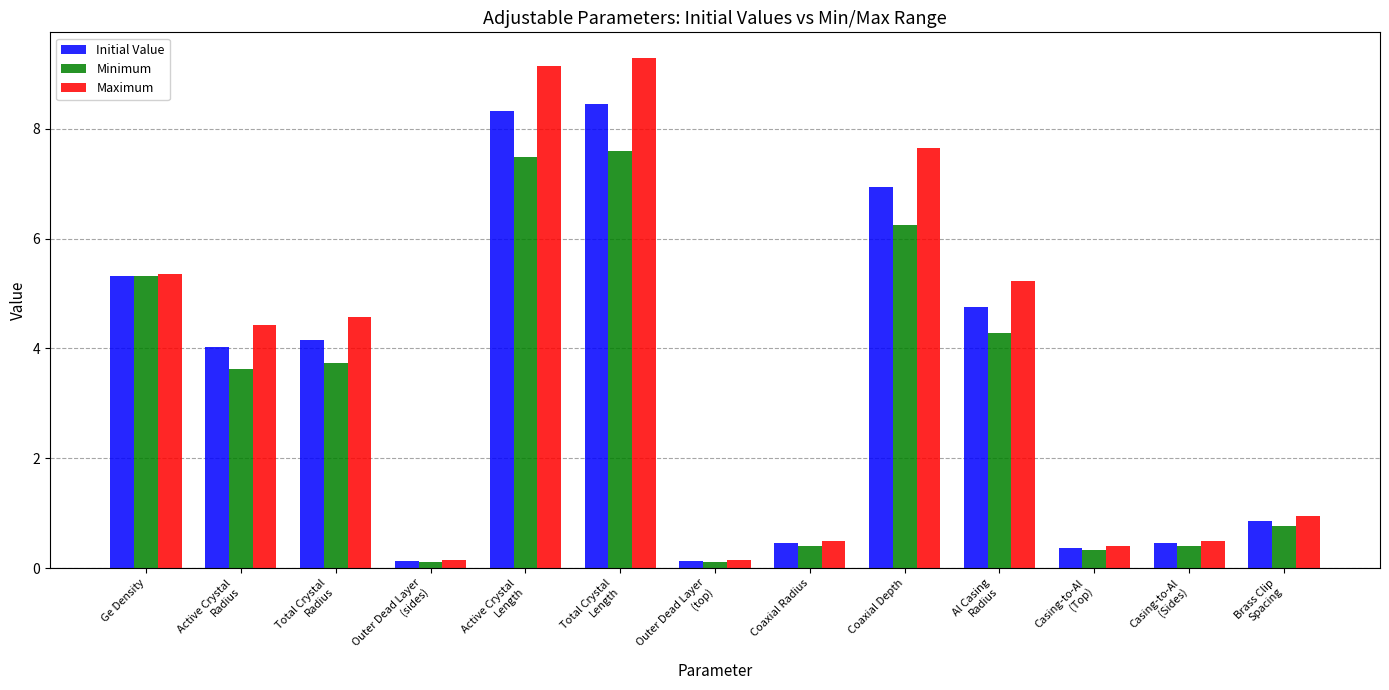

Which category has the highest value across all series?

Total Crystal
Length